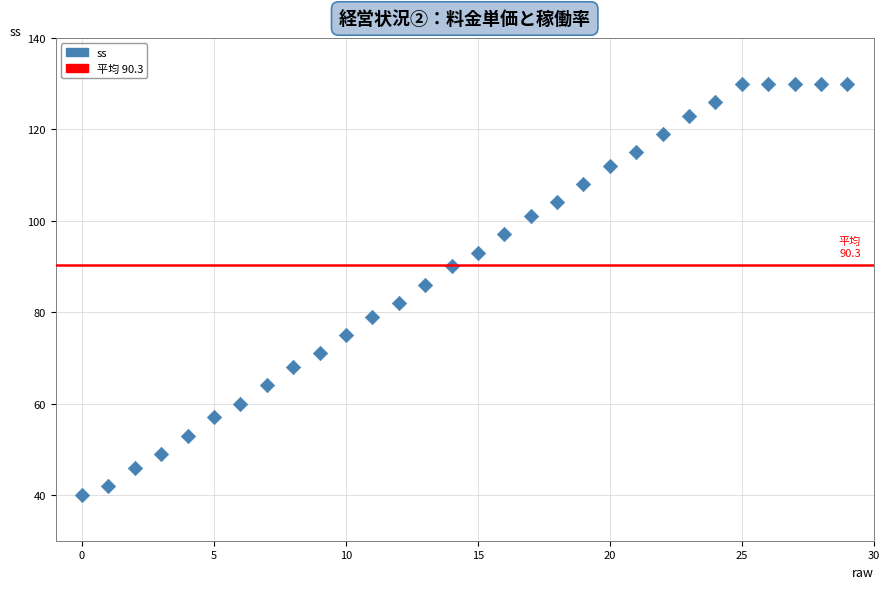

What is the range of Y values (max minus min)?

90